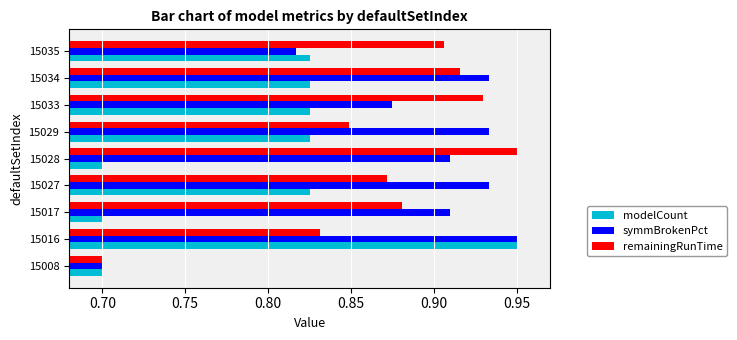

What is the smallest value displayed?

0.7